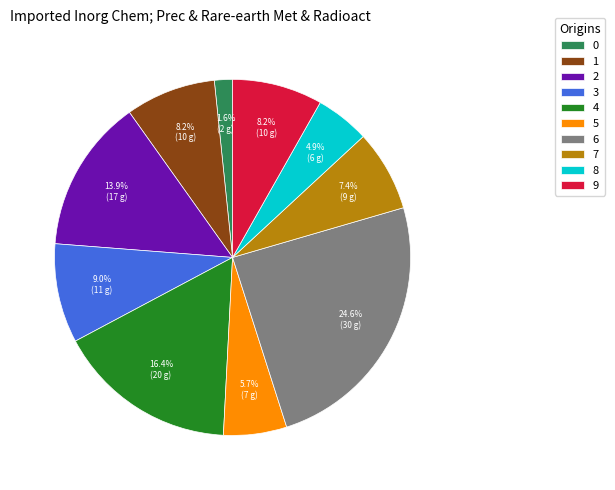

How many slices are in this pie chart?

10